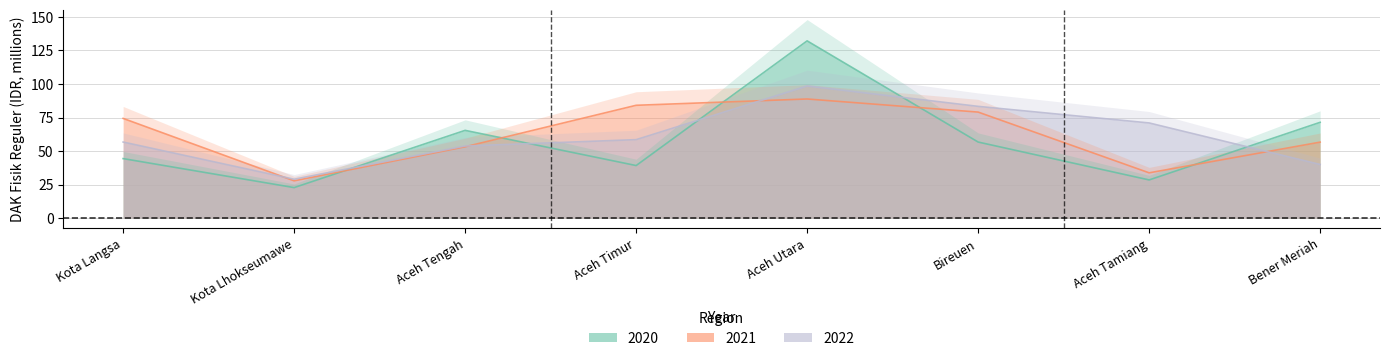

True or false: 2020 has more than 2 interior local peaks.

False